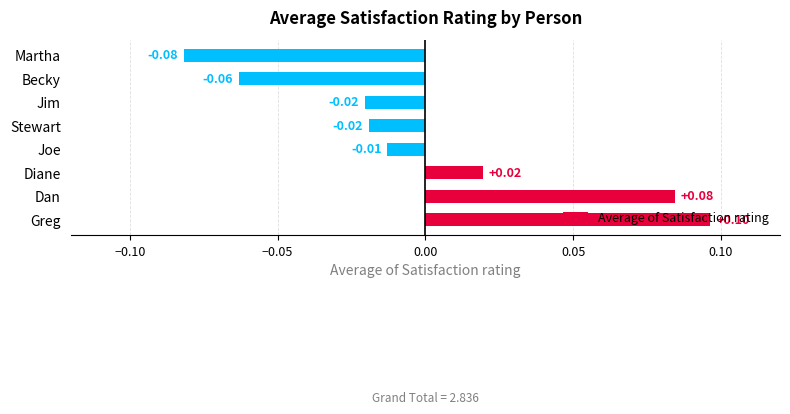

Between Diane and Jim, which is larger?

Diane